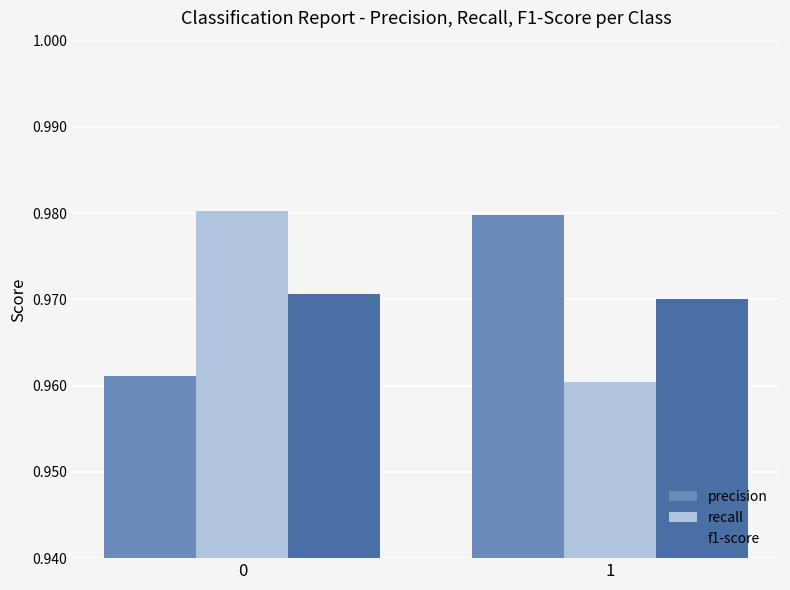

Which series has the widest spread of values?

recall